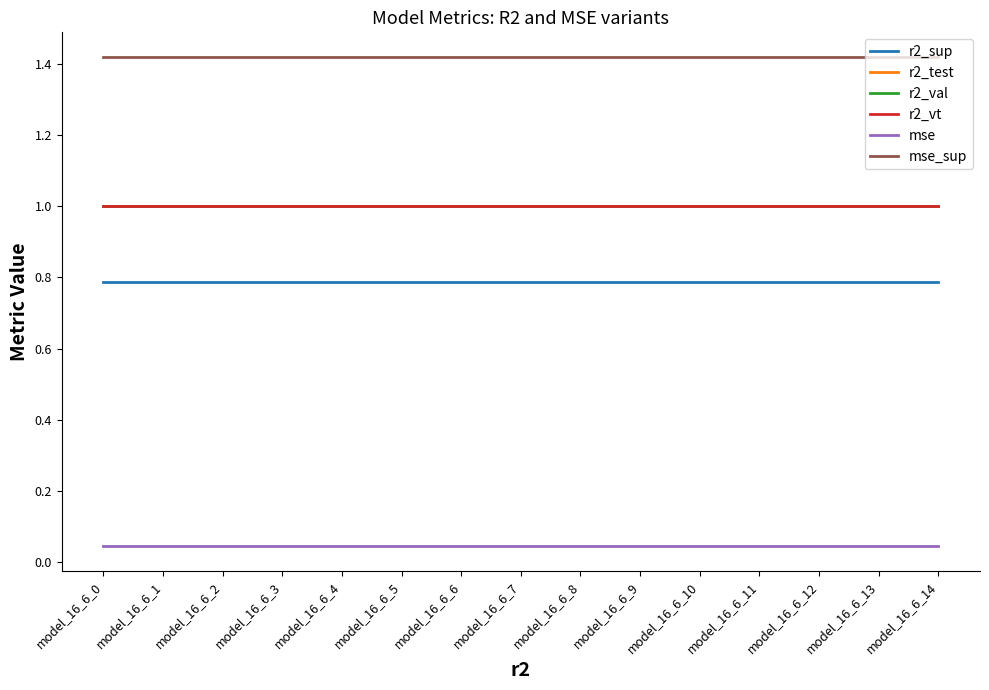

Is the value of mse_sup at model_16_6_14 greater than the value of mse at model_16_6_6?

Yes